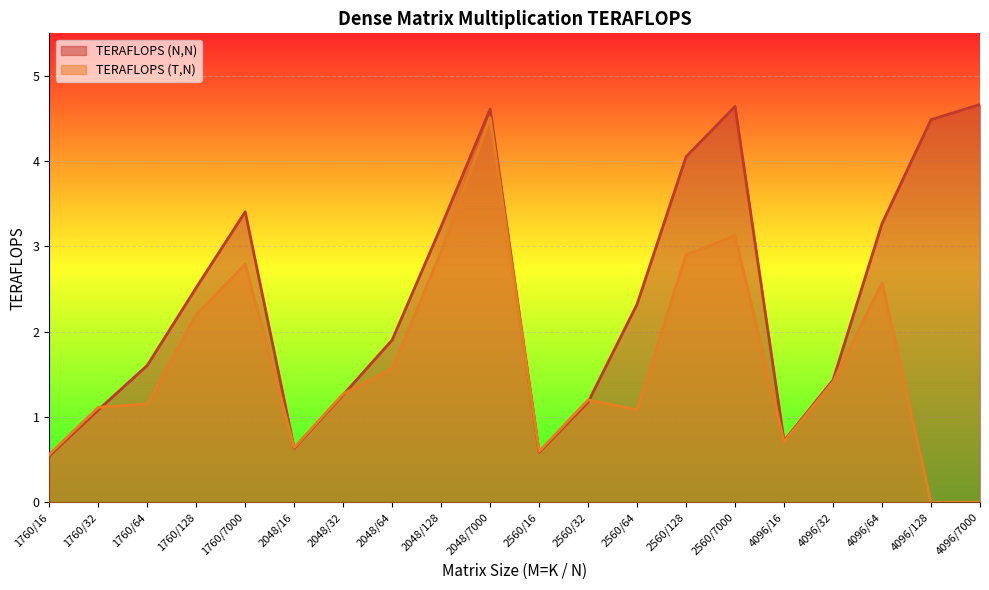

Rank the series by their maximum value, from lowest to highest.

TERAFLOPS (T,N), TERAFLOPS (N,N)